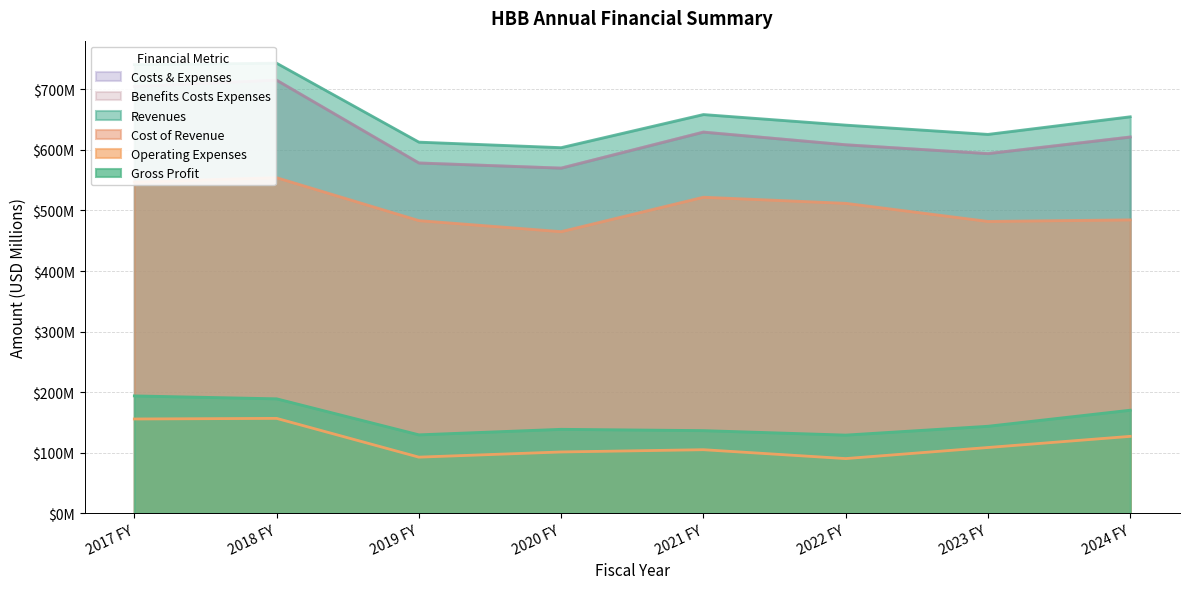

True or false: Benefits Costs Expenses and Gross Profit cross at least once.

False